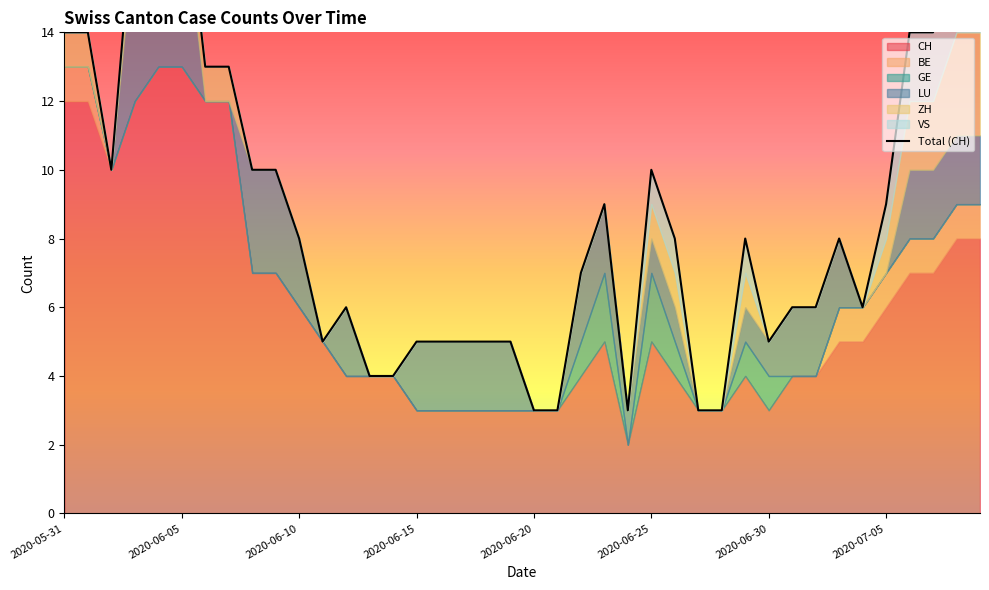

Reading right to left, what are all the values shown in this chart?

CH: 2020-07-09=8	2020-07-08=8	2020-07-07=7	2020-07-06=7	2020-07-05=6	2020-07-04=5	2020-07-03=5	2020-07-02=4	2020-07-01=4	2020-06-30=3	2020-06-29=4	2020-06-28=3	2020-06-27=3	2020-06-26=4	2020-06-25=5	2020-06-24=2	2020-06-23=5	2020-06-22=4	2020-06-21=3	2020-06-20=3	2020-06-19=3	2020-06-18=3	2020-06-17=3	2020-06-16=3	2020-06-15=3	2020-06-14=4	2020-06-13=4	2020-06-12=4	2020-06-11=5	2020-06-10=6	2020-06-09=7	2020-06-08=7	2020-06-07=12	2020-06-06=12	2020-06-05=13	2020-06-04=13	2020-06-03=12	2020-06-02=10	2020-06-01=12	2020-05-31=12
BE: 2020-07-09=1	2020-07-08=1	2020-07-07=1	2020-07-06=1	2020-07-05=1	2020-07-04=1	2020-07-03=1	2020-07-02=0	2020-07-01=0	2020-06-30=0	2020-06-29=0	2020-06-28=0	2020-06-27=0	2020-06-26=0	2020-06-25=0	2020-06-24=0	2020-06-23=0	2020-06-22=0	2020-06-21=0	2020-06-20=0	2020-06-19=0	2020-06-18=0	2020-06-17=0	2020-06-16=0	2020-06-15=0	2020-06-14=0	2020-06-13=0	2020-06-12=0	2020-06-11=0	2020-06-10=0	2020-06-09=0	2020-06-08=0	2020-06-07=0	2020-06-06=0	2020-06-05=0	2020-06-04=0	2020-06-03=0	2020-06-02=0	2020-06-01=1	2020-05-31=1
GE: 2020-07-09=0	2020-07-08=0	2020-07-07=0	2020-07-06=0	2020-07-05=0	2020-07-04=0	2020-07-03=0	2020-07-02=0	2020-07-01=0	2020-06-30=1	2020-06-29=1	2020-06-28=0	2020-06-27=0	2020-06-26=1	2020-06-25=2	2020-06-24=0	2020-06-23=2	2020-06-22=1	2020-06-21=0	2020-06-20=0	2020-06-19=0	2020-06-18=0	2020-06-17=0	2020-06-16=0	2020-06-15=0	2020-06-14=0	2020-06-13=0	2020-06-12=0	2020-06-11=0	2020-06-10=0	2020-06-09=0	2020-06-08=0	2020-06-07=0	2020-06-06=0	2020-06-05=0	2020-06-04=0	2020-06-03=0	2020-06-02=0	2020-06-01=0	2020-05-31=0
LU: 2020-07-09=2	2020-07-08=2	2020-07-07=2	2020-07-06=2	2020-07-05=0	2020-07-04=0	2020-07-03=2	2020-07-02=2	2020-07-01=2	2020-06-30=1	2020-06-29=1	2020-06-28=0	2020-06-27=0	2020-06-26=1	2020-06-25=1	2020-06-24=1	2020-06-23=2	2020-06-22=2	2020-06-21=0	2020-06-20=0	2020-06-19=2	2020-06-18=2	2020-06-17=2	2020-06-16=2	2020-06-15=2	2020-06-14=0	2020-06-13=0	2020-06-12=2	2020-06-11=0	2020-06-10=2	2020-06-09=3	2020-06-08=3	2020-06-07=0	2020-06-06=0	2020-06-05=5	2020-06-04=5	2020-06-03=5	2020-06-02=0	2020-06-01=0	2020-05-31=0
ZH: 2020-07-09=3	2020-07-08=3	2020-07-07=2	2020-07-06=2	2020-07-05=1	2020-07-04=0	2020-07-03=0	2020-07-02=0	2020-07-01=0	2020-06-30=0	2020-06-29=1	2020-06-28=0	2020-06-27=0	2020-06-26=1	2020-06-25=1	2020-06-24=0	2020-06-23=0	2020-06-22=0	2020-06-21=0	2020-06-20=0	2020-06-19=0	2020-06-18=0	2020-06-17=0	2020-06-16=0	2020-06-15=0	2020-06-14=0	2020-06-13=0	2020-06-12=0	2020-06-11=0	2020-06-10=0	2020-06-09=0	2020-06-08=0	2020-06-07=1	2020-06-06=1	2020-06-05=1	2020-06-04=1	2020-06-03=1	2020-06-02=0	2020-06-01=1	2020-05-31=1
VS: 2020-07-09=3	2020-07-08=3	2020-07-07=2	2020-07-06=2	2020-07-05=1	2020-07-04=0	2020-07-03=0	2020-07-02=0	2020-07-01=0	2020-06-30=0	2020-06-29=1	2020-06-28=0	2020-06-27=0	2020-06-26=1	2020-06-25=1	2020-06-24=0	2020-06-23=0	2020-06-22=0	2020-06-21=0	2020-06-20=0	2020-06-19=0	2020-06-18=0	2020-06-17=0	2020-06-16=0	2020-06-15=0	2020-06-14=0	2020-06-13=0	2020-06-12=0	2020-06-11=0	2020-06-10=0	2020-06-09=0	2020-06-08=0	2020-06-07=0	2020-06-06=0	2020-06-05=0	2020-06-04=0	2020-06-03=0	2020-06-02=0	2020-06-01=0	2020-05-31=0